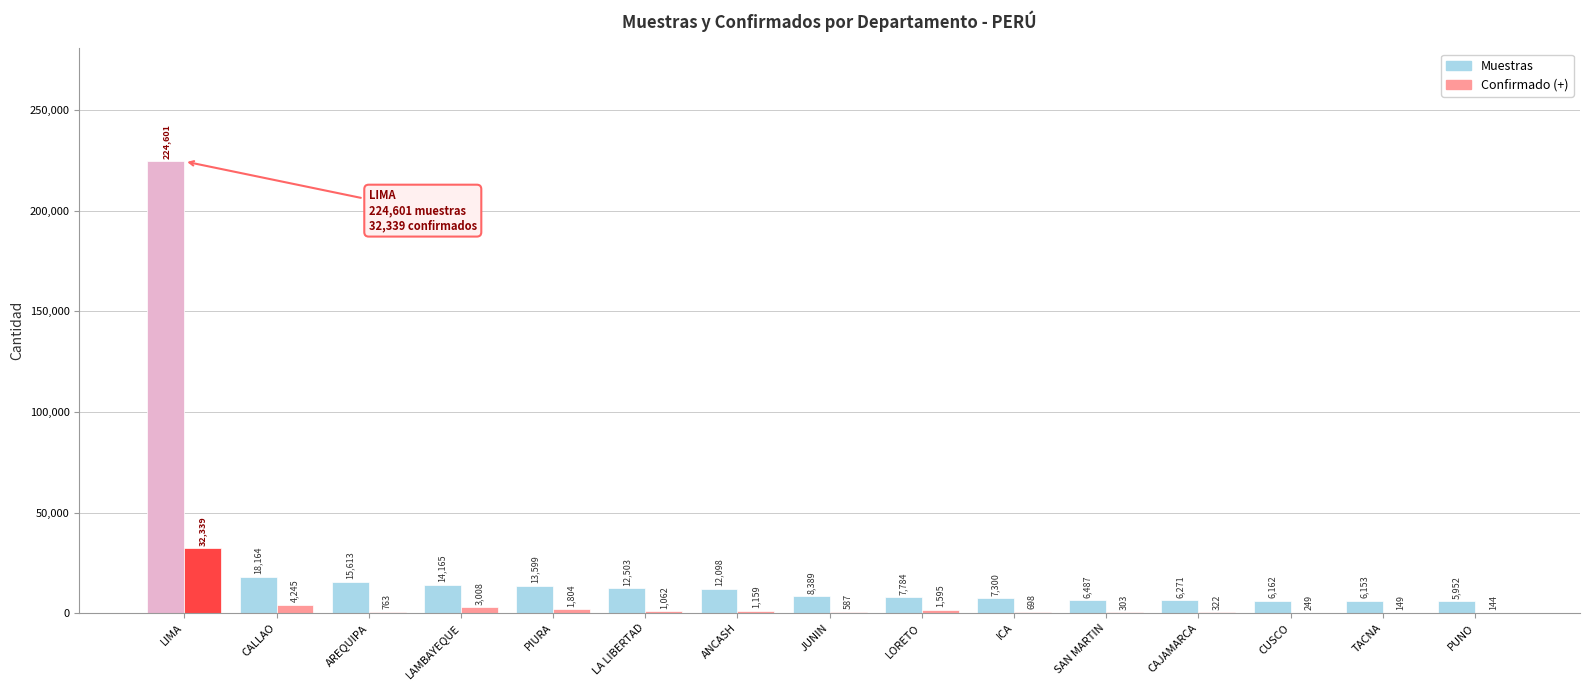

Reading right to left, transcribe all the data shown in this chart.

Muestras: 5952	6153	6162	6271	6487	7300	7784	8389	12098	12503	13599	14165	15613	18164	224601
Confirmado (+): 144	149	249	322	303	698	1595	587	1159	1062	1804	3008	763	4245	32339